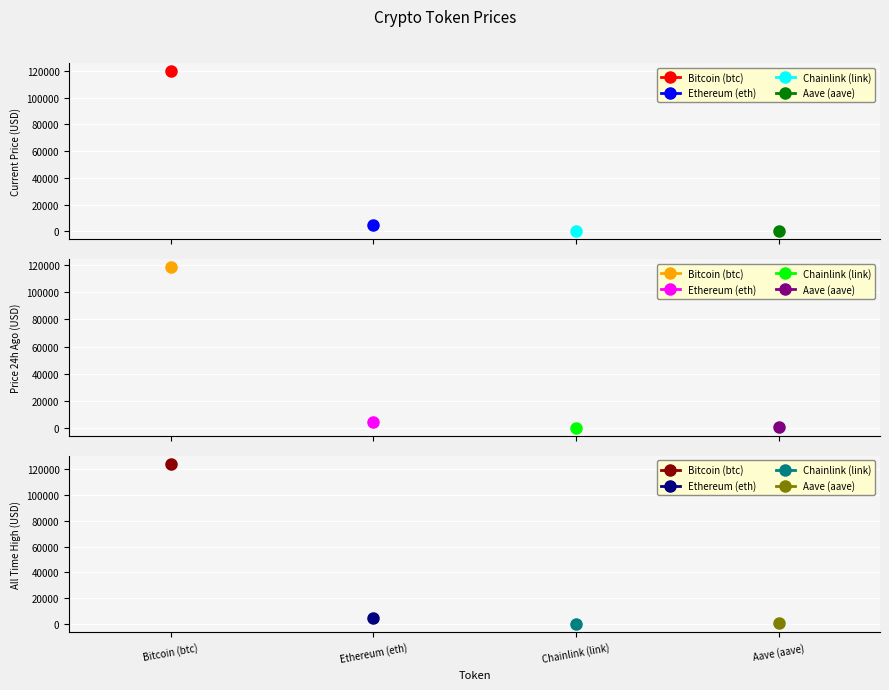

The value of price24hAgo at Chainlink (link) is 14.2. True or false?

False